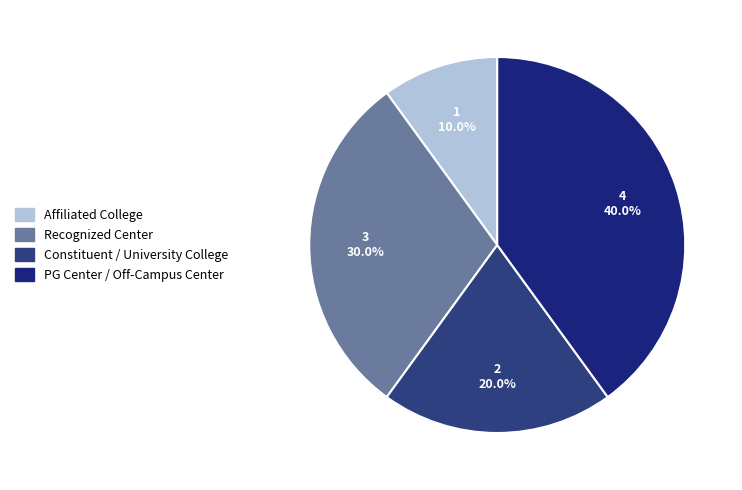

What percentage is the Affiliated College slice, to the nearest percent?

10%